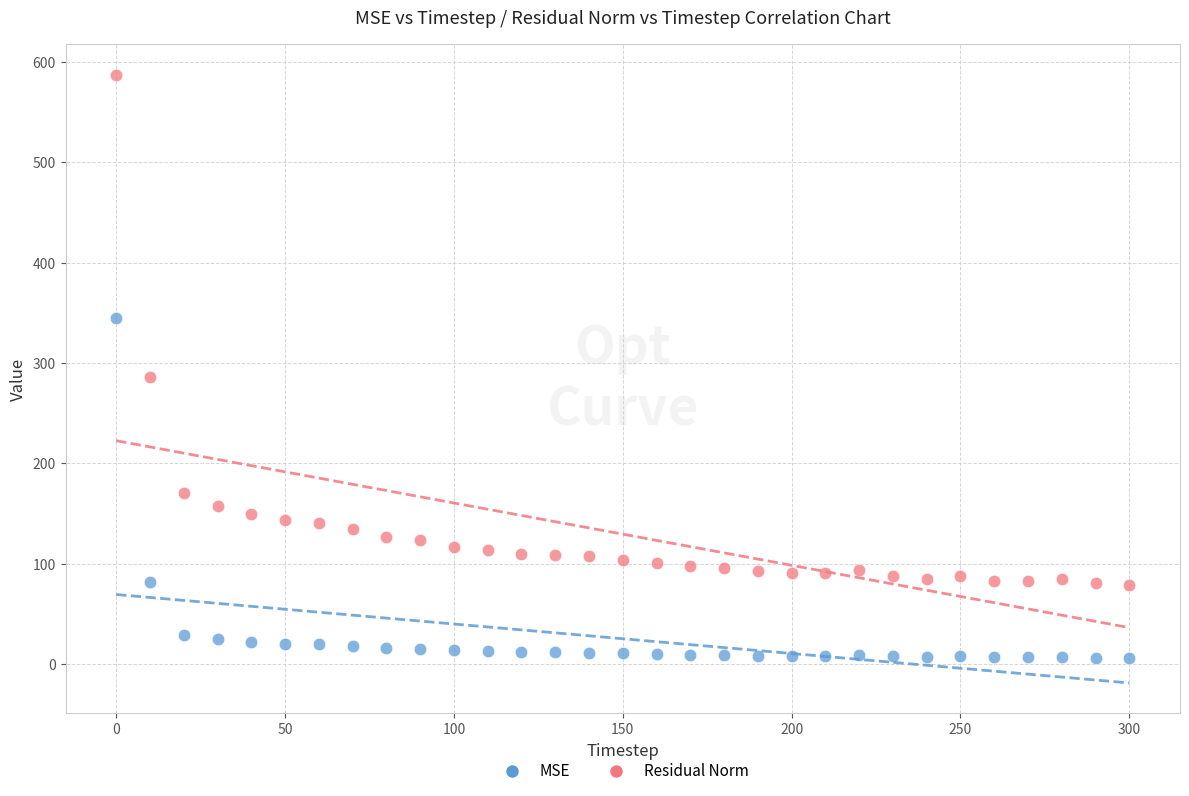

What are all the series names shown in the legend?

MSE, Residual Norm